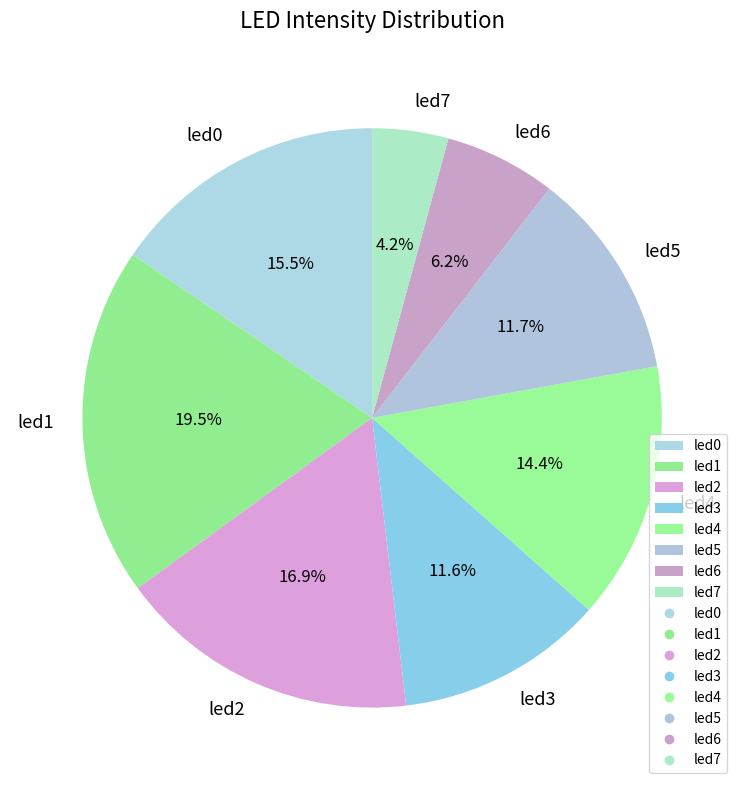

Is led7 the majority of the pie?

No